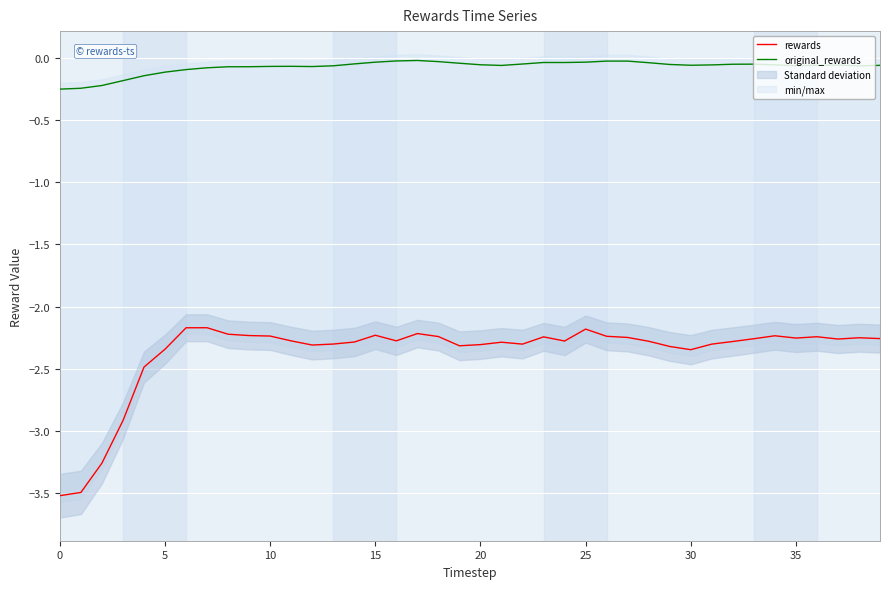

True or false: rewards and original_rewards cross at least once.

False